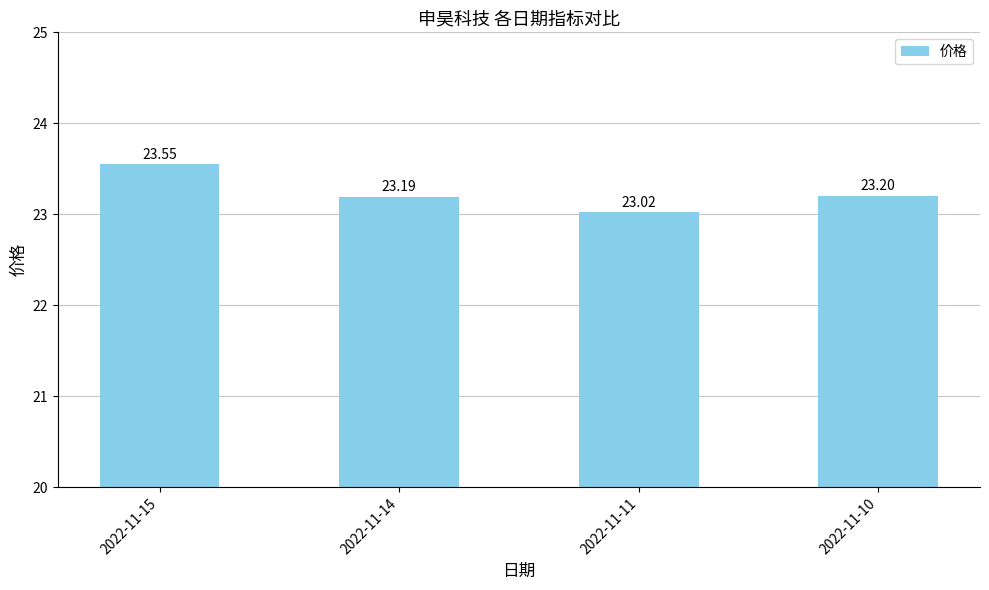

At which category does the chart reach its minimum across all series?

2022-11-11